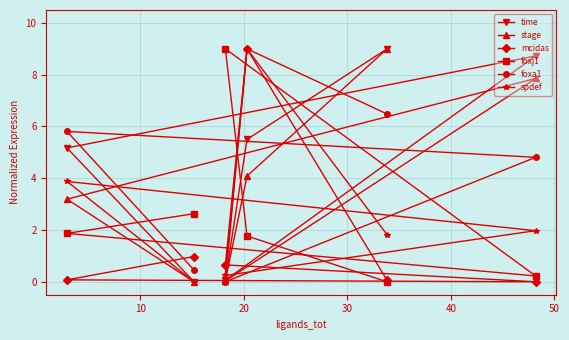

What is the average value of the mcidas series?

1.8